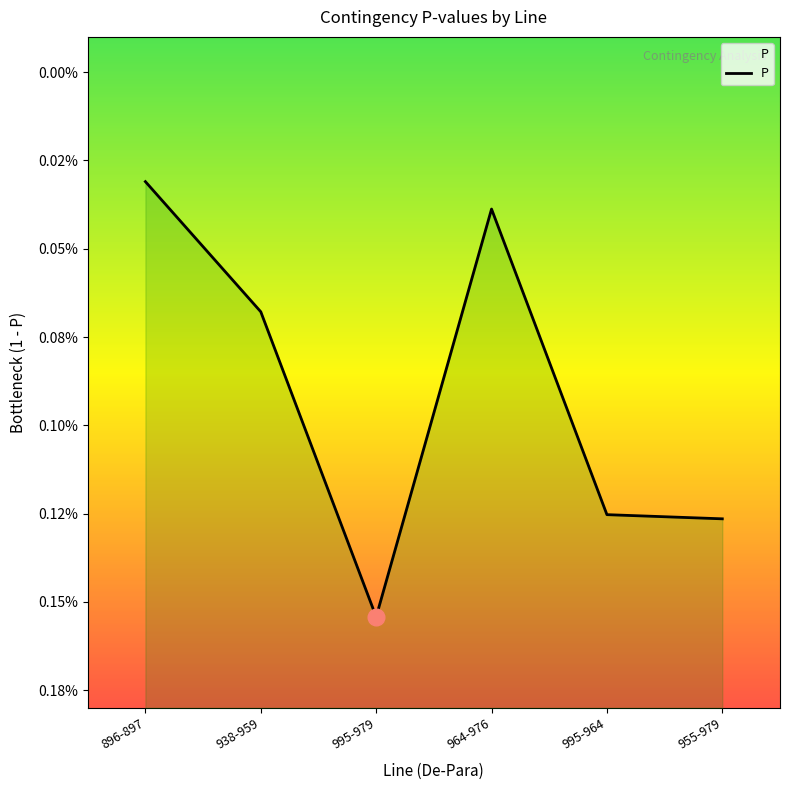

At which category does the data reach its first local valley?

995-979